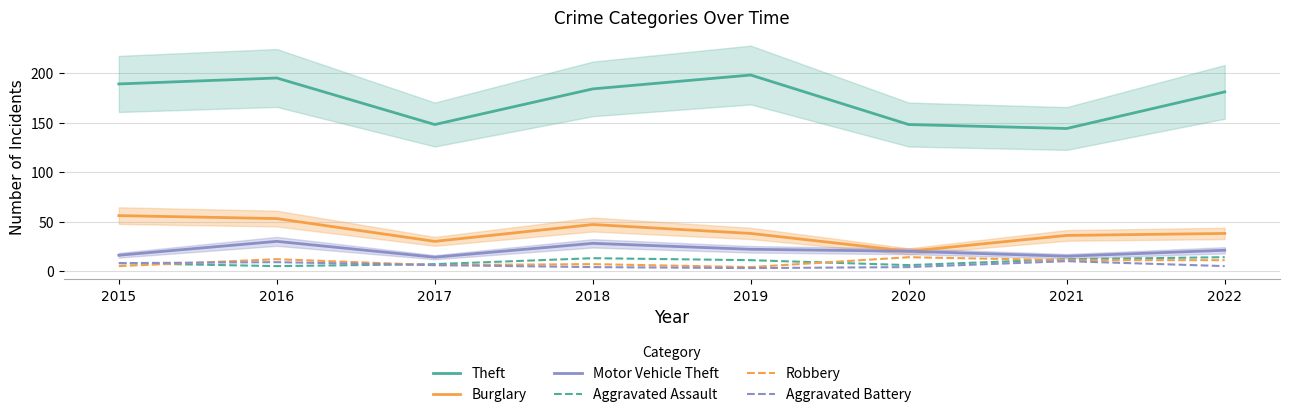

List the series in order of their peak value, lowest first.

Aggravated Battery, Aggravated Assault, Robbery, Motor Vehicle Theft, Burglary, Theft